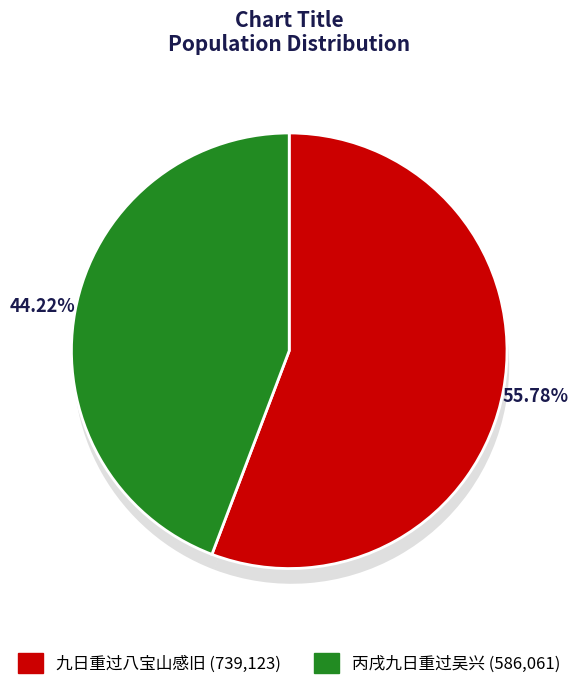

The 九日重过八宝山感旧 slice represents 67% of the pie. True or false?

False